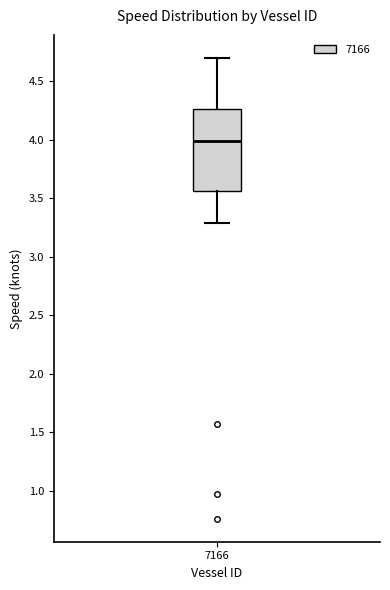

Transcribe this box plot: give where the median line is, the range the box spans, and where the two whiskers end, as read against the y-axis. The values are not printed on the chart, so give them approximately, as read against the axis.

median 4.00, box 3.55 to 4.25, whiskers 3.30 to 4.70